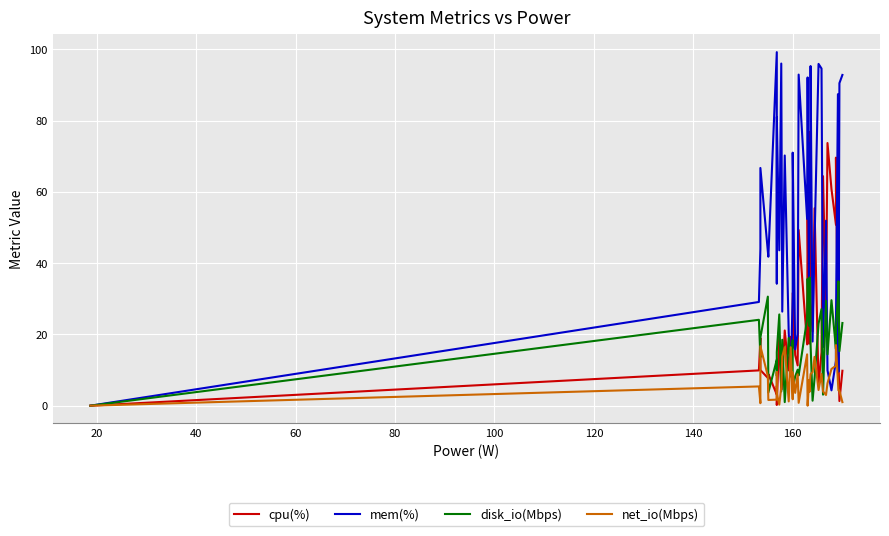

How many values in the net_io(Mbps) series exceed 6?

20